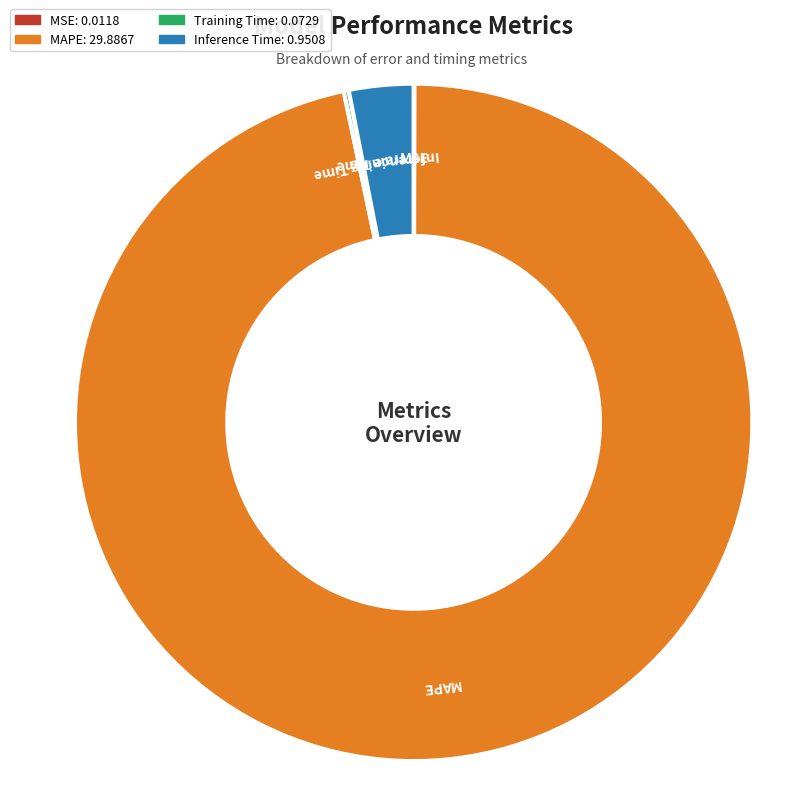

Does any single category account for the majority?

Yes